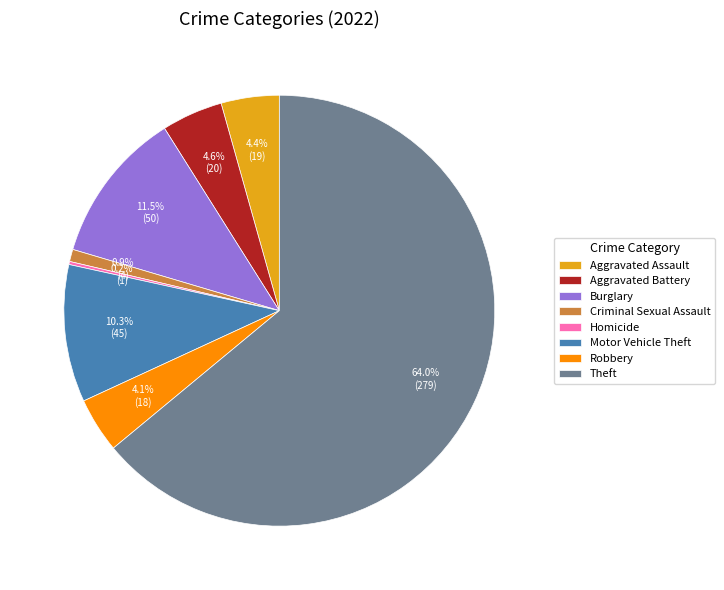

Is there a majority slice in this chart?

Yes